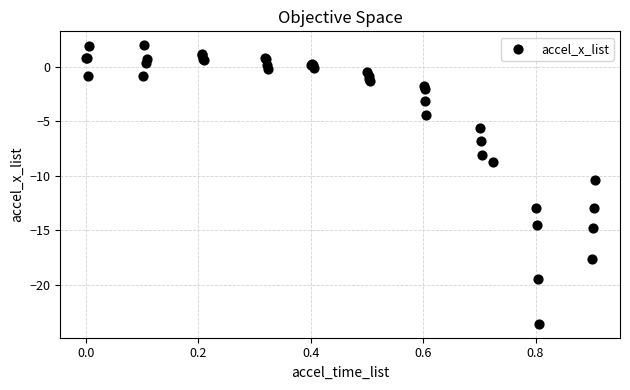

What Y value in the scatter plot is closest to -10?

-10.4